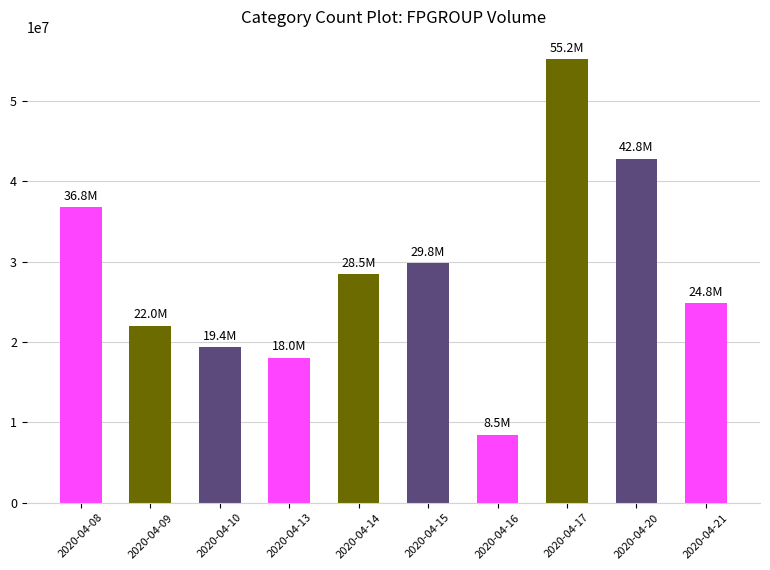

What is the value of the 4th bar from the left?

18023100